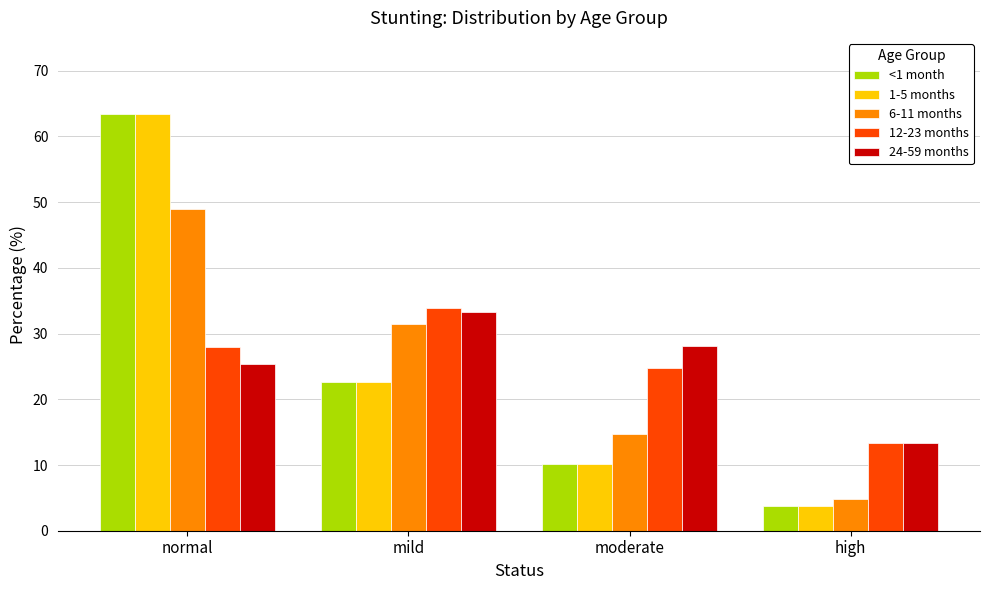

What is the spread (max minus min) of values at high?

9.6